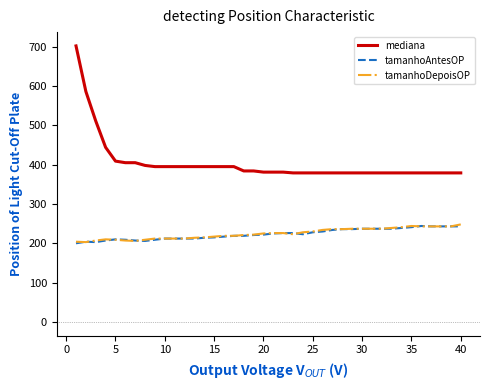

What is the greatest value displayed?

702